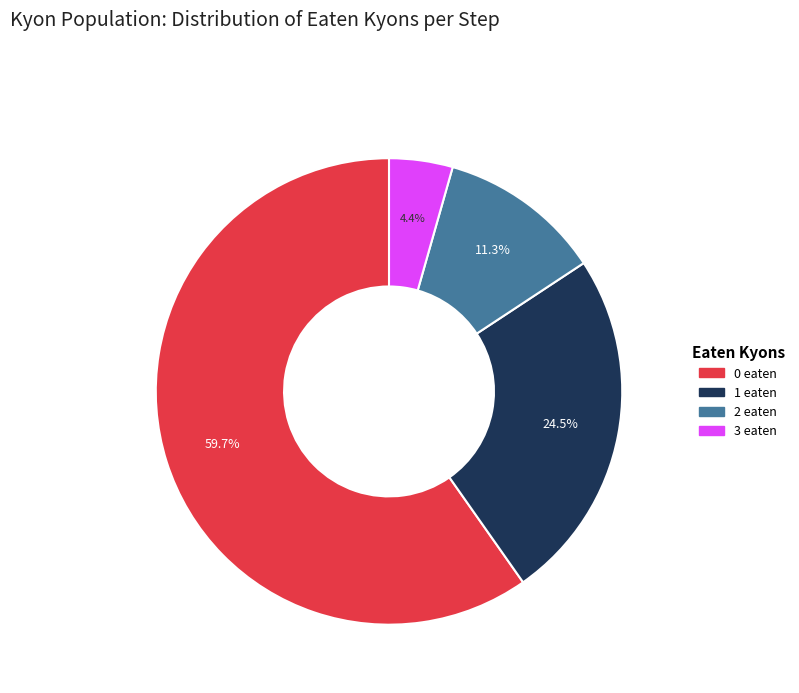

What percentage is NOT represented by 1 eaten?

75.5%